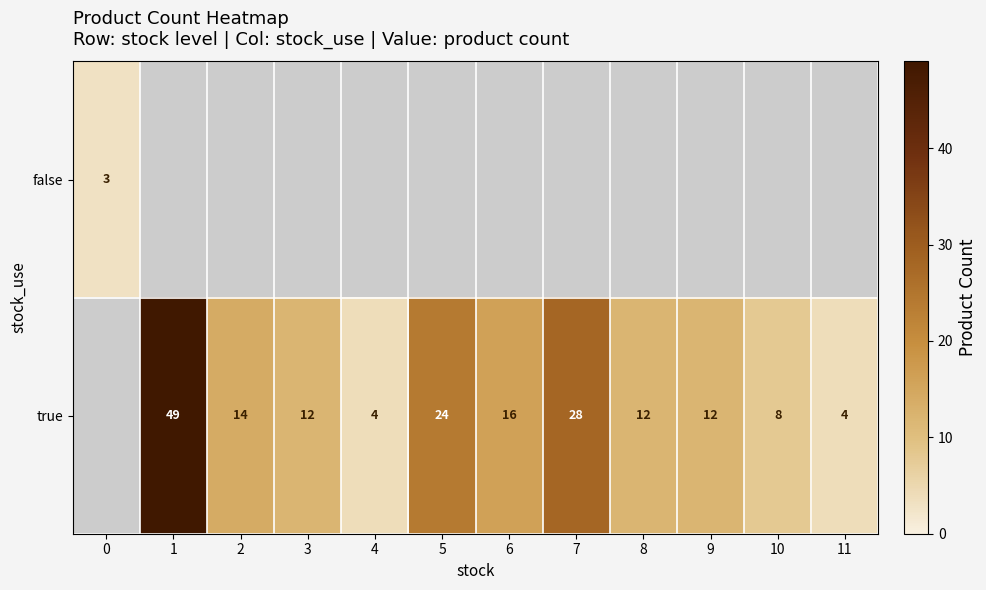

What is the sum of the true values at 7 and 1?

77